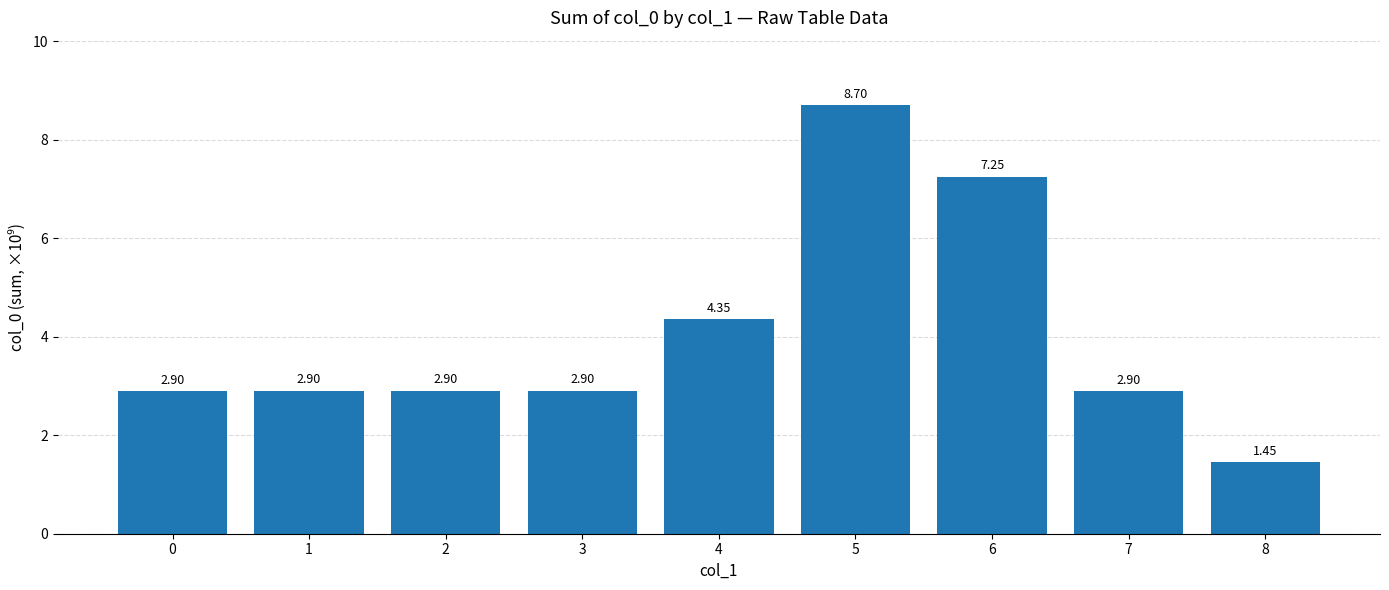

Approximately how many times larger is the value at 0 compared to 1?

1.0